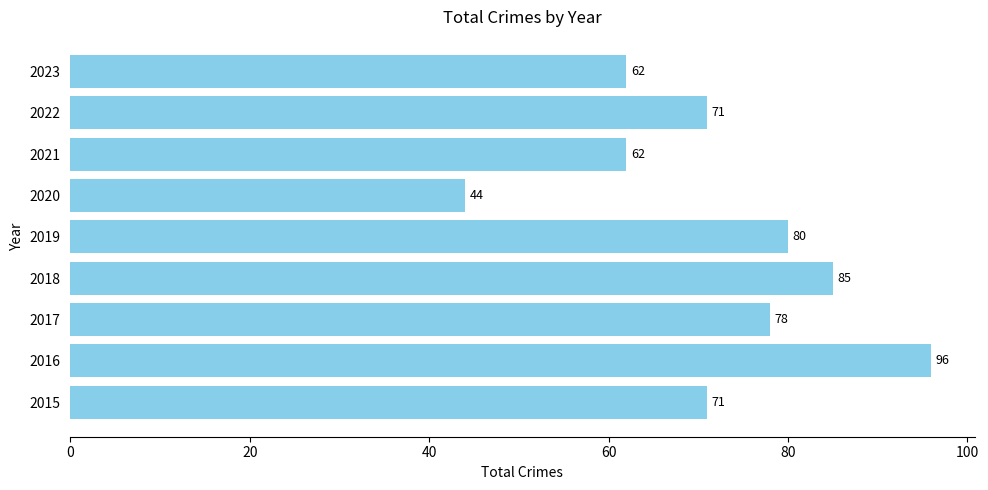

What is the sum of all values?

649